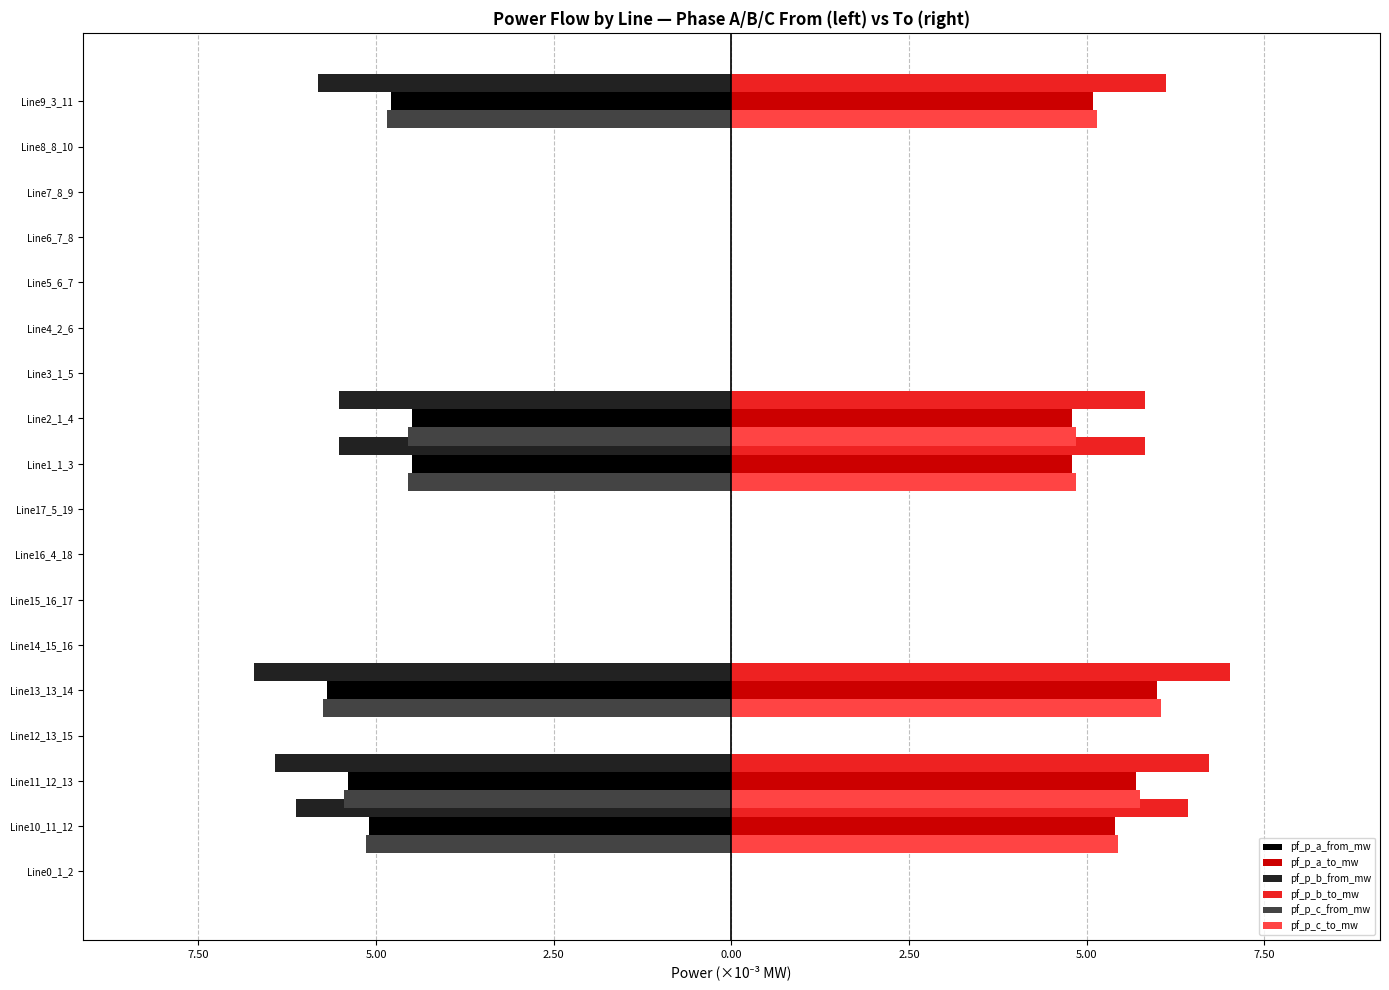

What is the approximate value of pf_p_b_from_mw at Line11_12_13?

-6.4